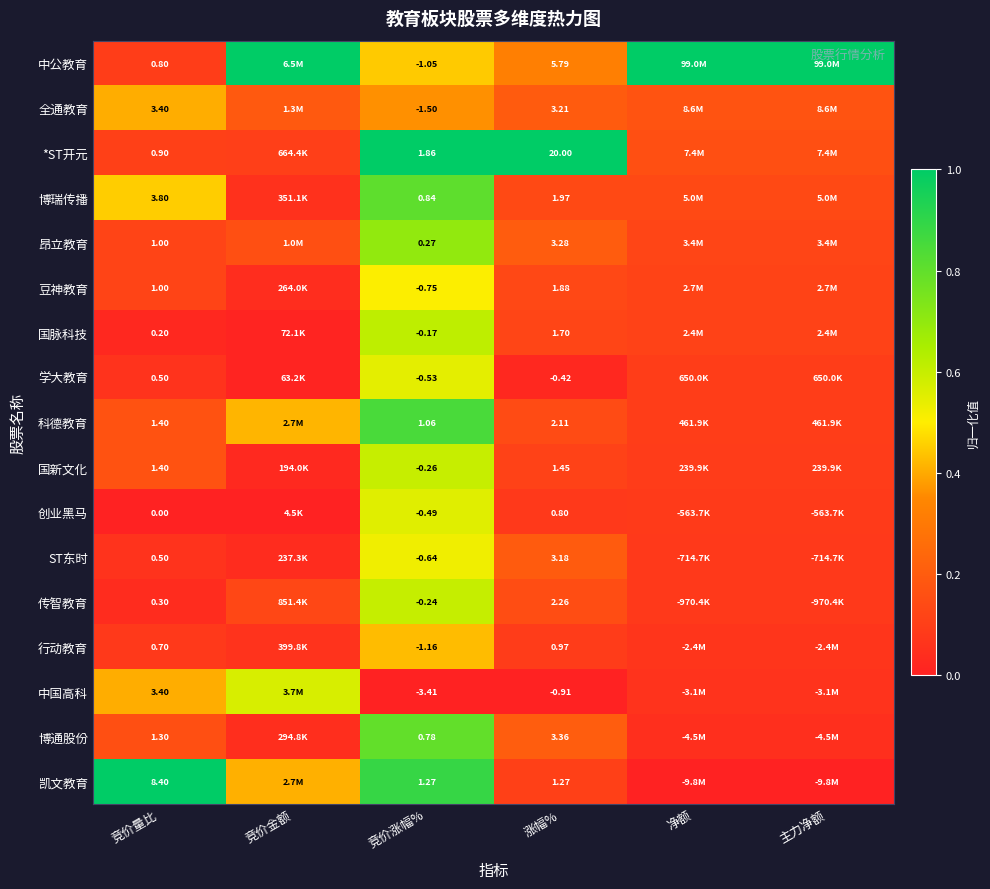

Rank the series at 涨幅% from lowest to highest value.

中国高科, 学大教育, 创业黑马, 行动教育, 凯文教育, 国新文化, 国脉科技, 豆神教育, 博瑞传播, 科德教育, 传智教育, ST东时, 全通教育, 昂立教育, 博通股份, 中公教育, *ST开元